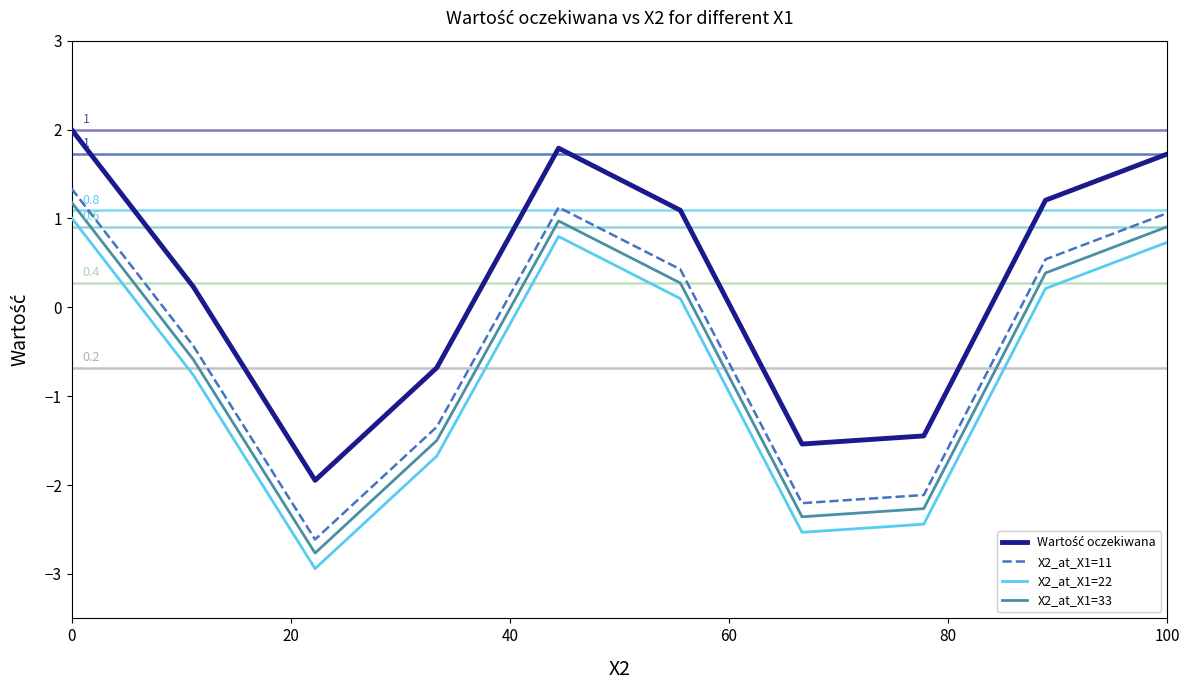

True or false: X2_at_X1=22 and X2_at_X1=11 cross at least once.

False